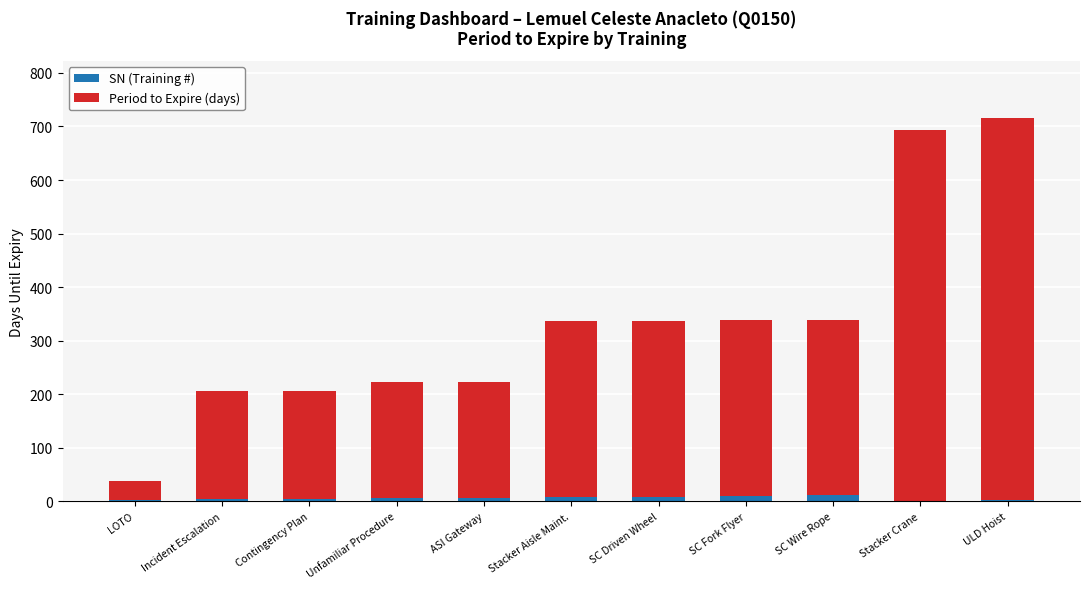

Count the number of data series in this chart.

2